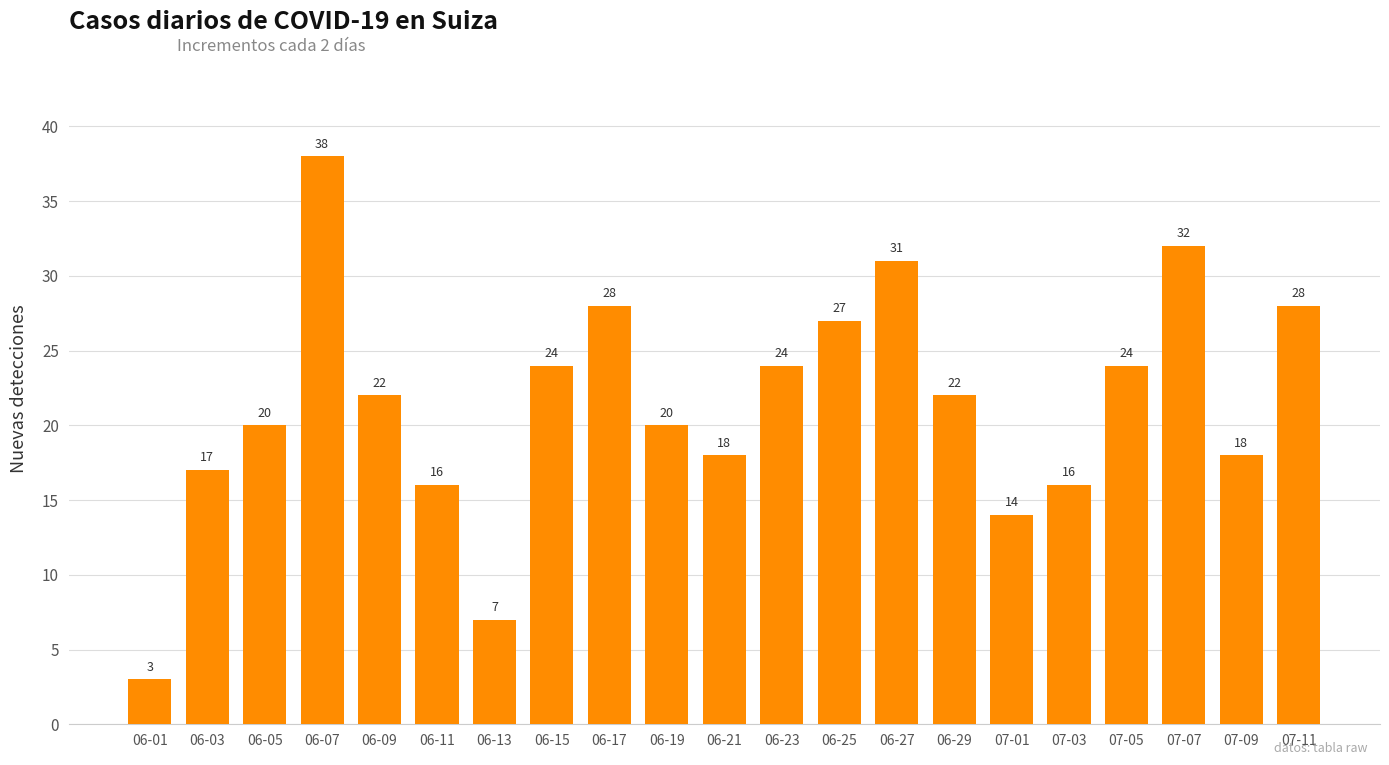

What is the approximate value at 07-01?

14